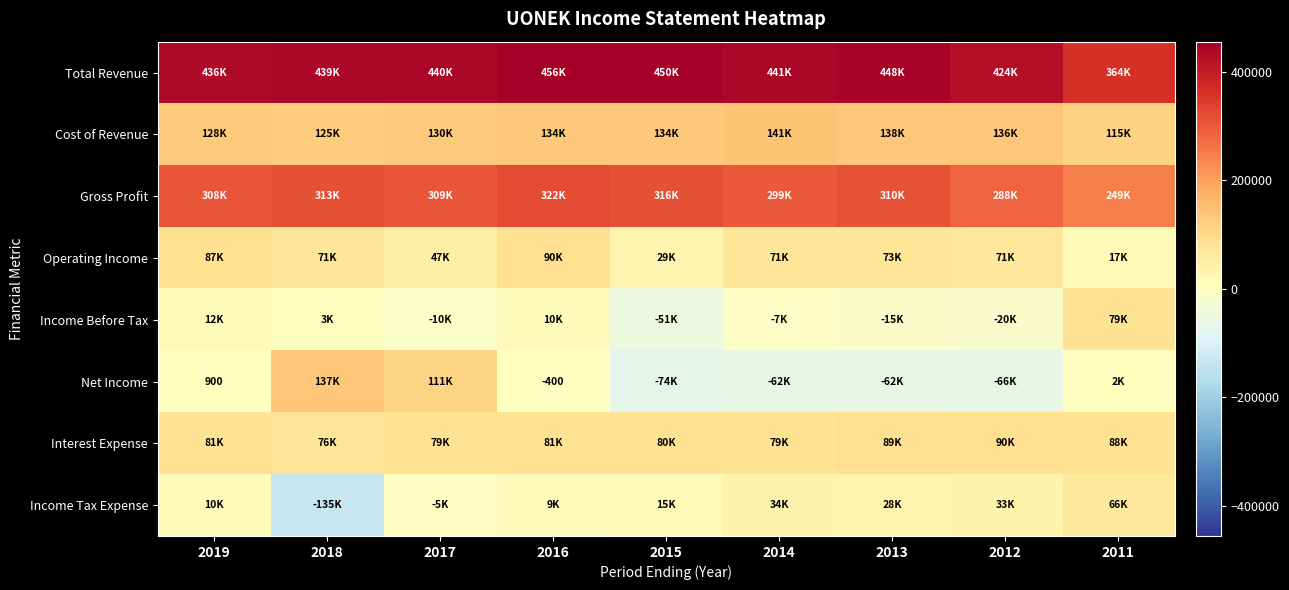

What is the maximum value for Income Before Tax?

79700